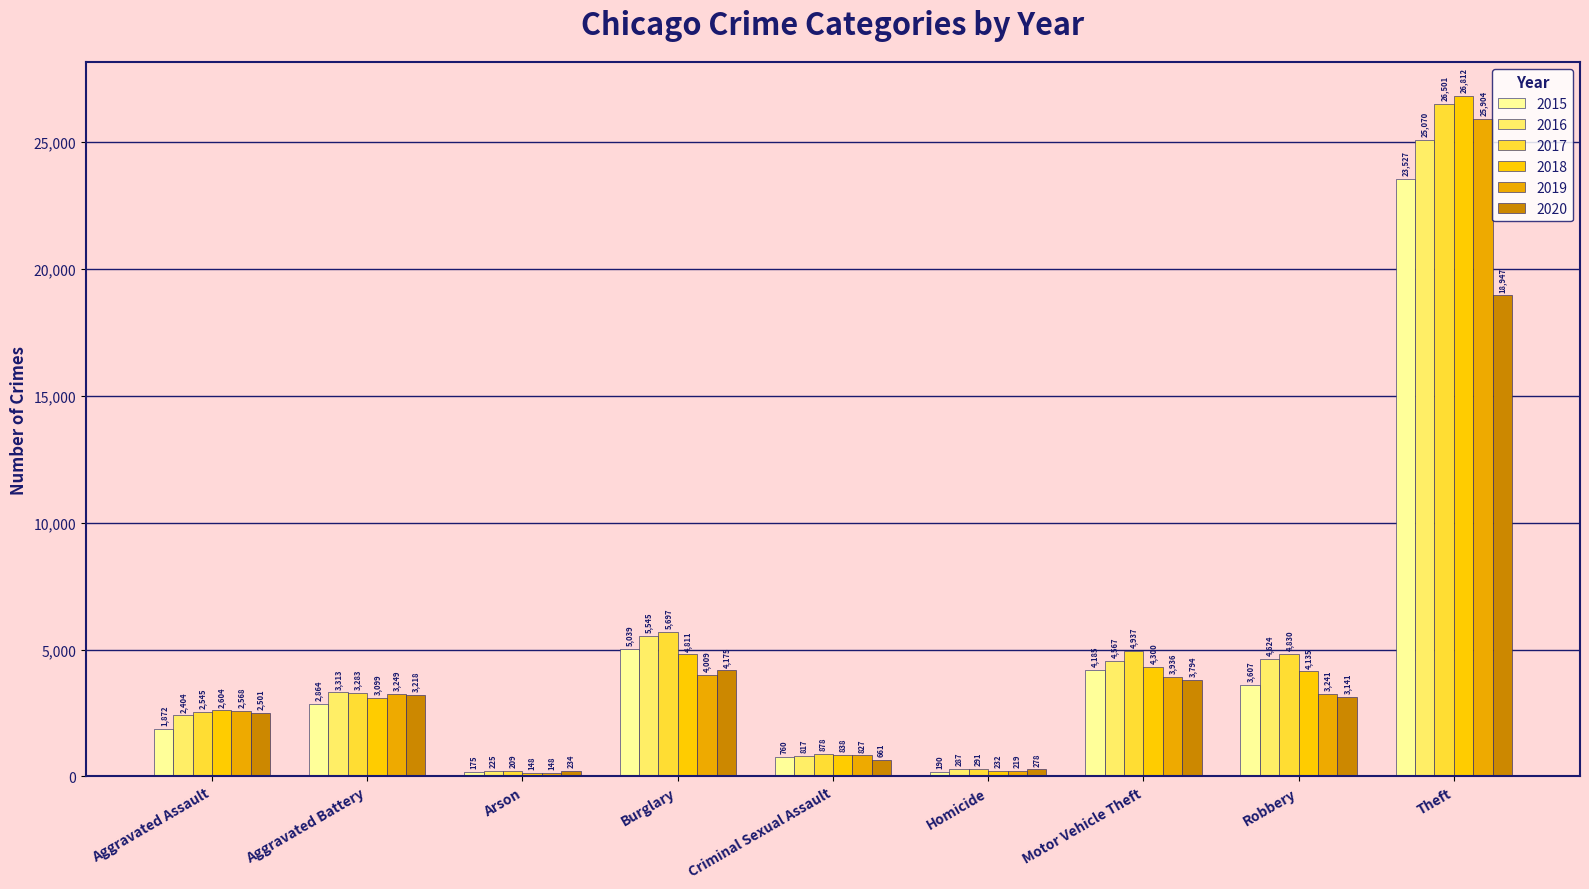

Rank the series by their maximum value, from lowest to highest.

2020, 2015, 2016, 2019, 2017, 2018